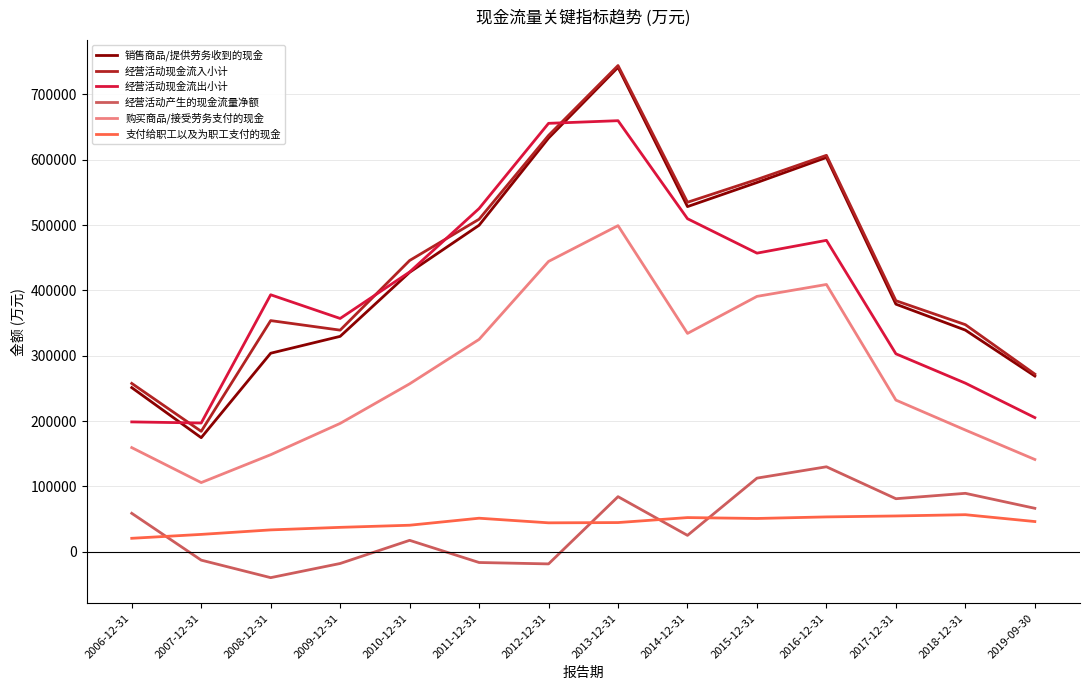

What is the approximate value of 经营活动产生的现金流量净额 at 2017-12-31?

81256